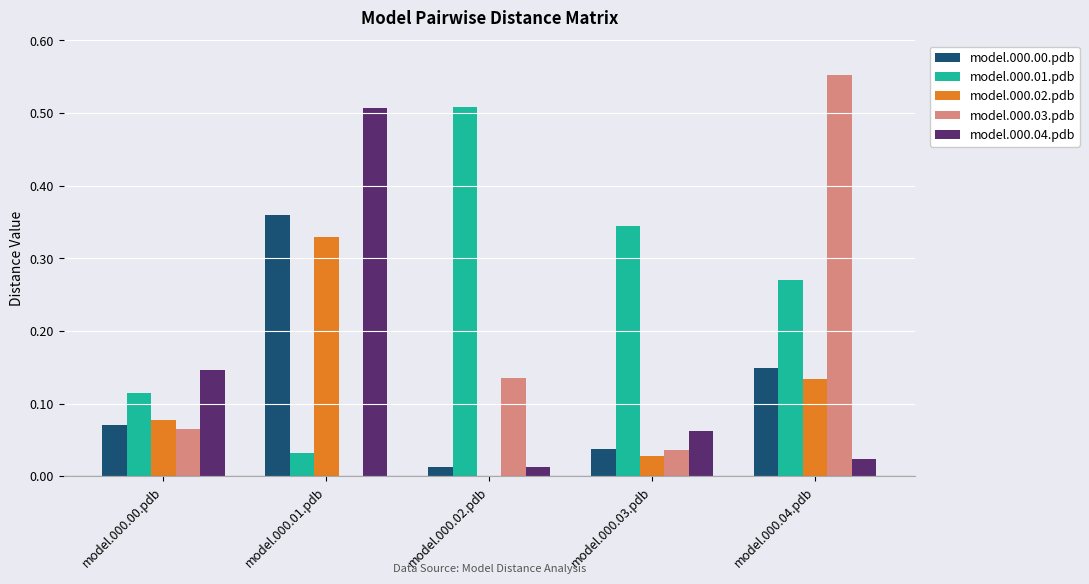

How many values in model.000.03.pdb are above zero?

4